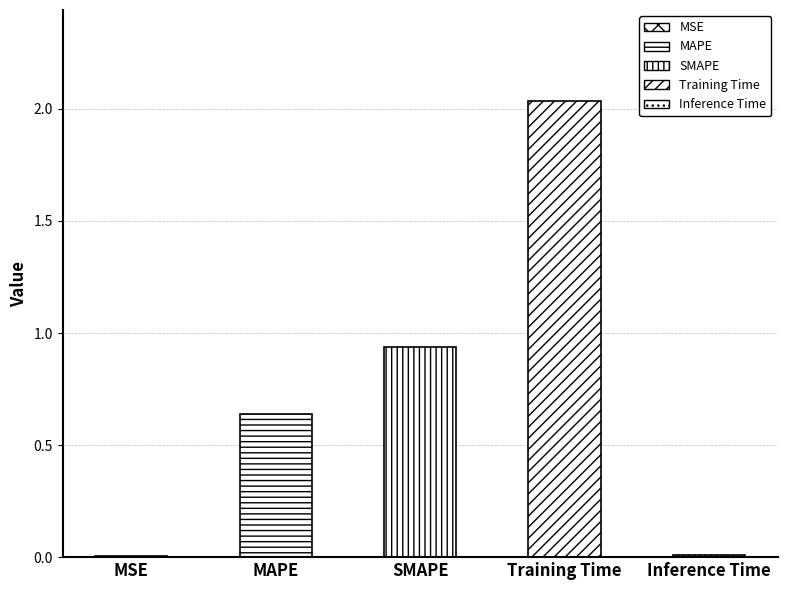

What is the sum of the values at MAPE and Training Time?

2.7